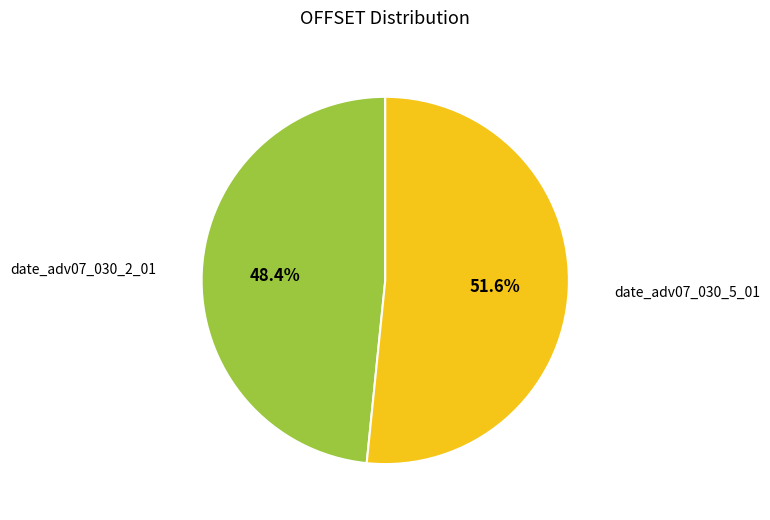

The date_adv07_030_2_01 slice represents 34% of the pie. True or false?

False